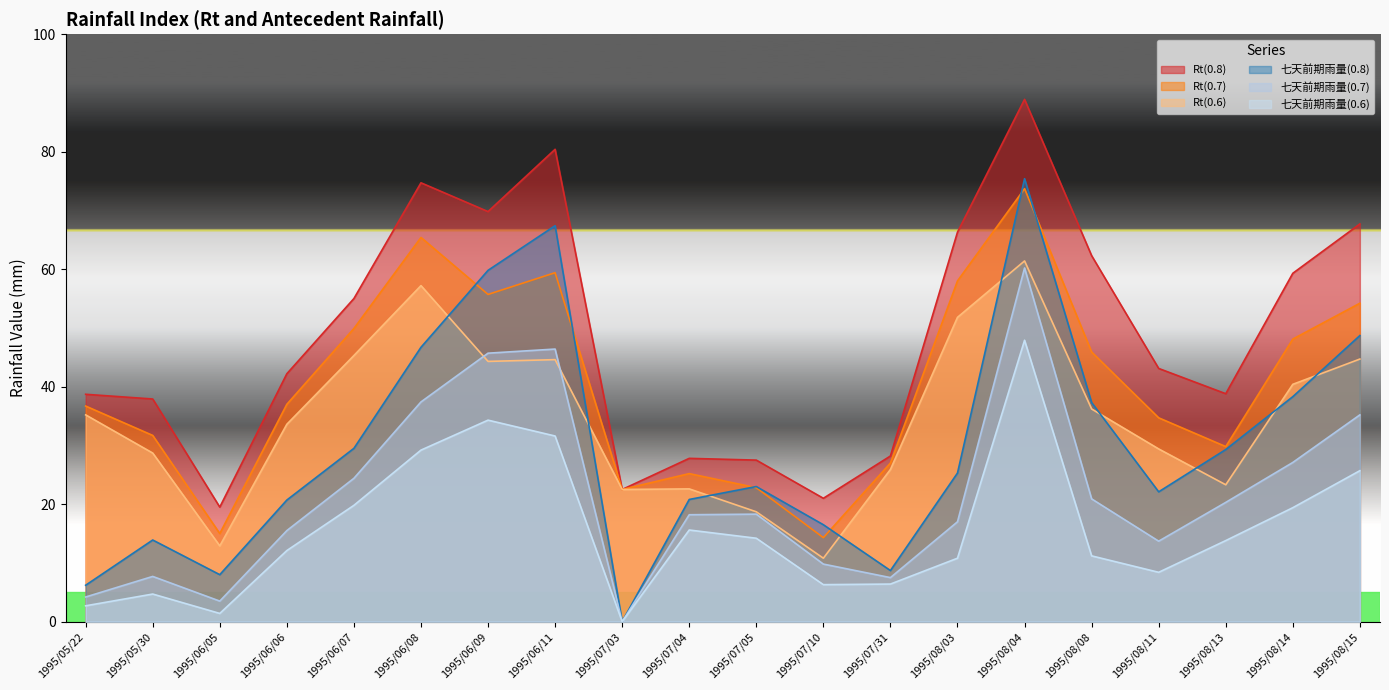

Which label corresponds to the smallest value in the chart?

1995/07/03